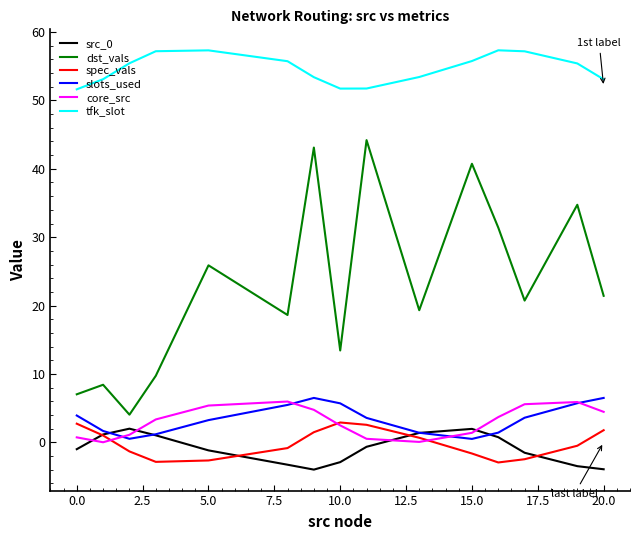

True or false: tfk_slot and src_0 intersect in this chart.

False